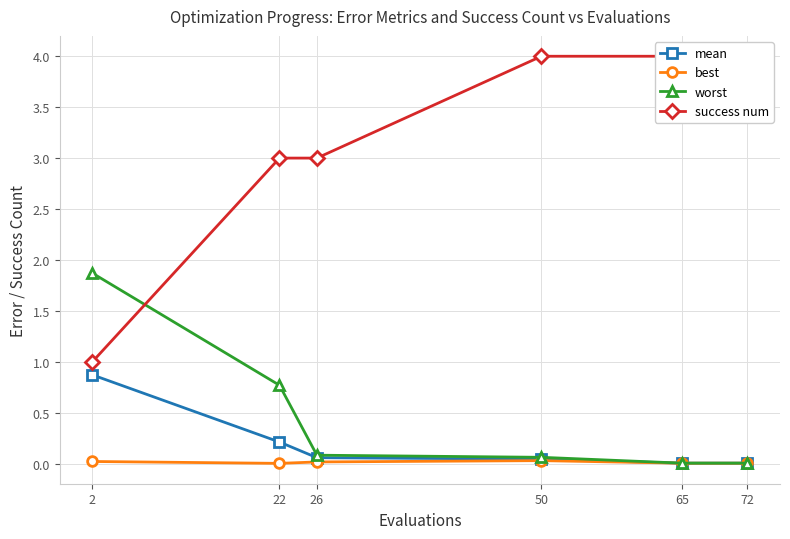

Does the chart have visible grid lines?

Yes